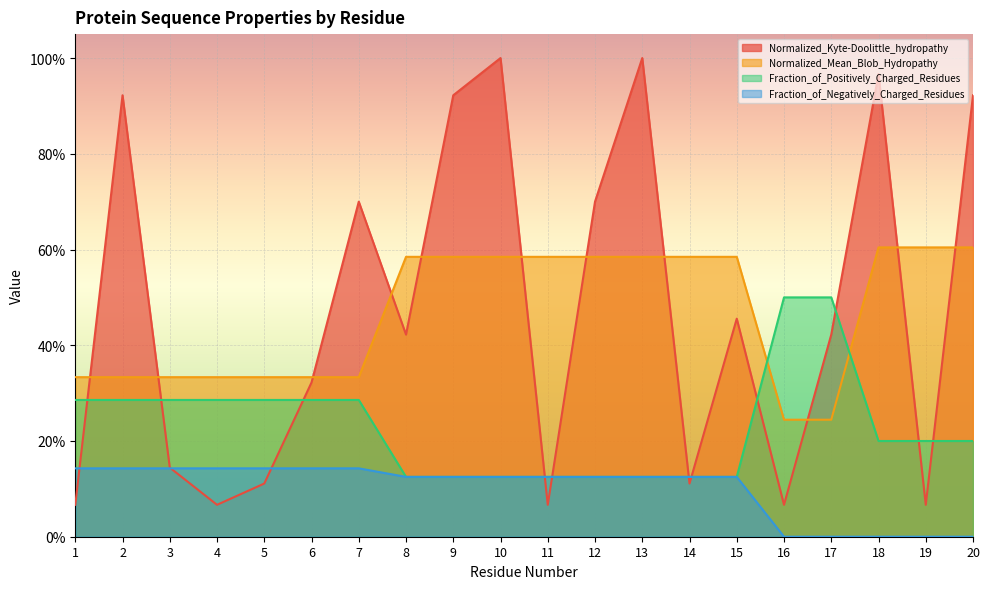

At 15, list the series in order from smallest to largest.

Fraction_of_Positively_Charged_Residues, Fraction_of_Negatively_Charged_Residues, Normalized_Kyte-Doolittle_hydropathy, Normalized_Mean_Blob_Hydropathy